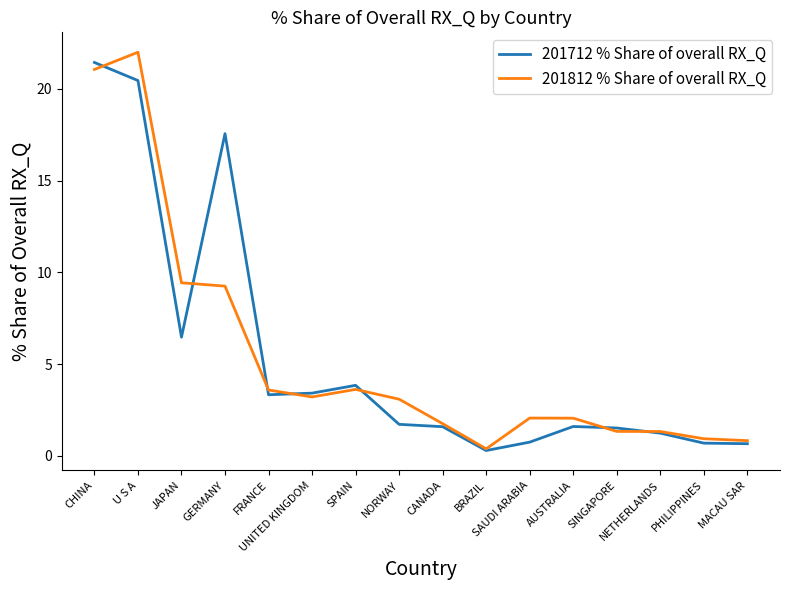

What is the maximum value shown in the chart?

22.0